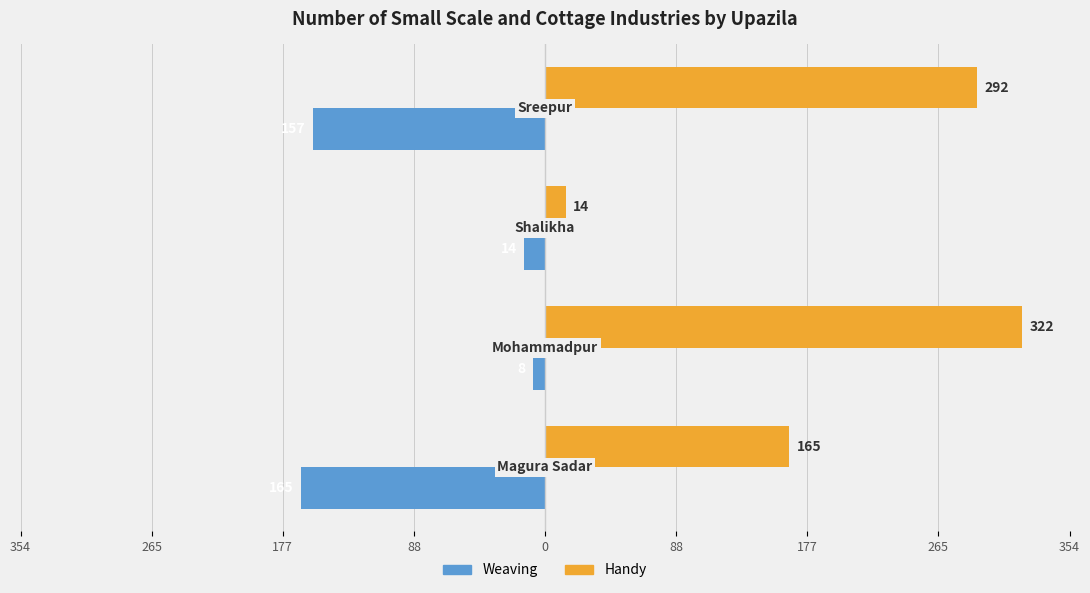

What is the value of the Handy bar at the 3rd from the left?

14